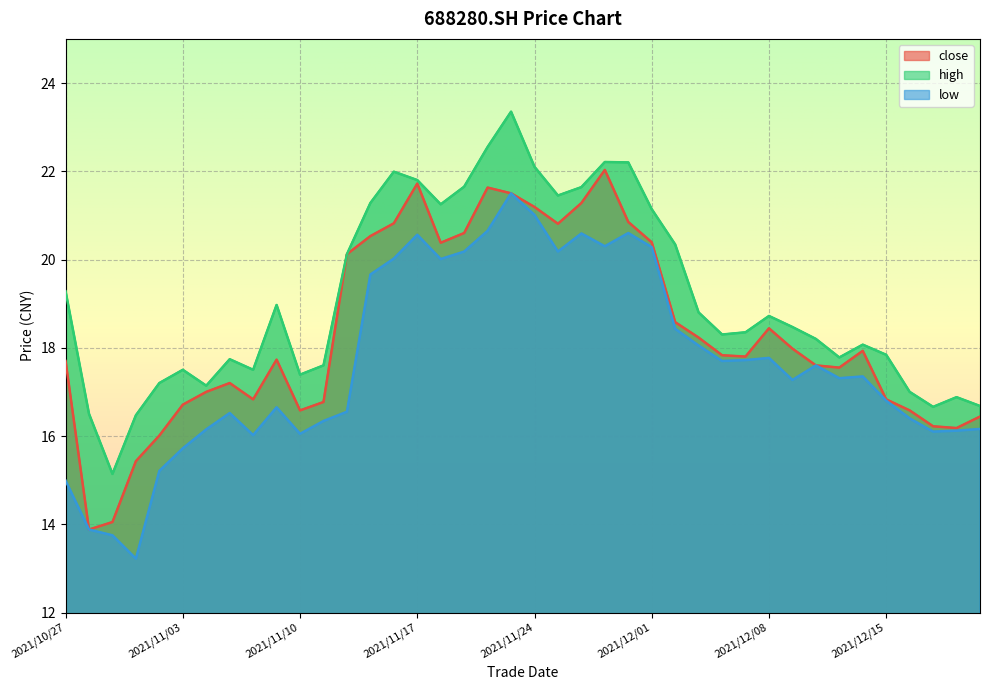

Is the value of high at 2021/10/28 greater than the value of close at 2021/12/06?

No